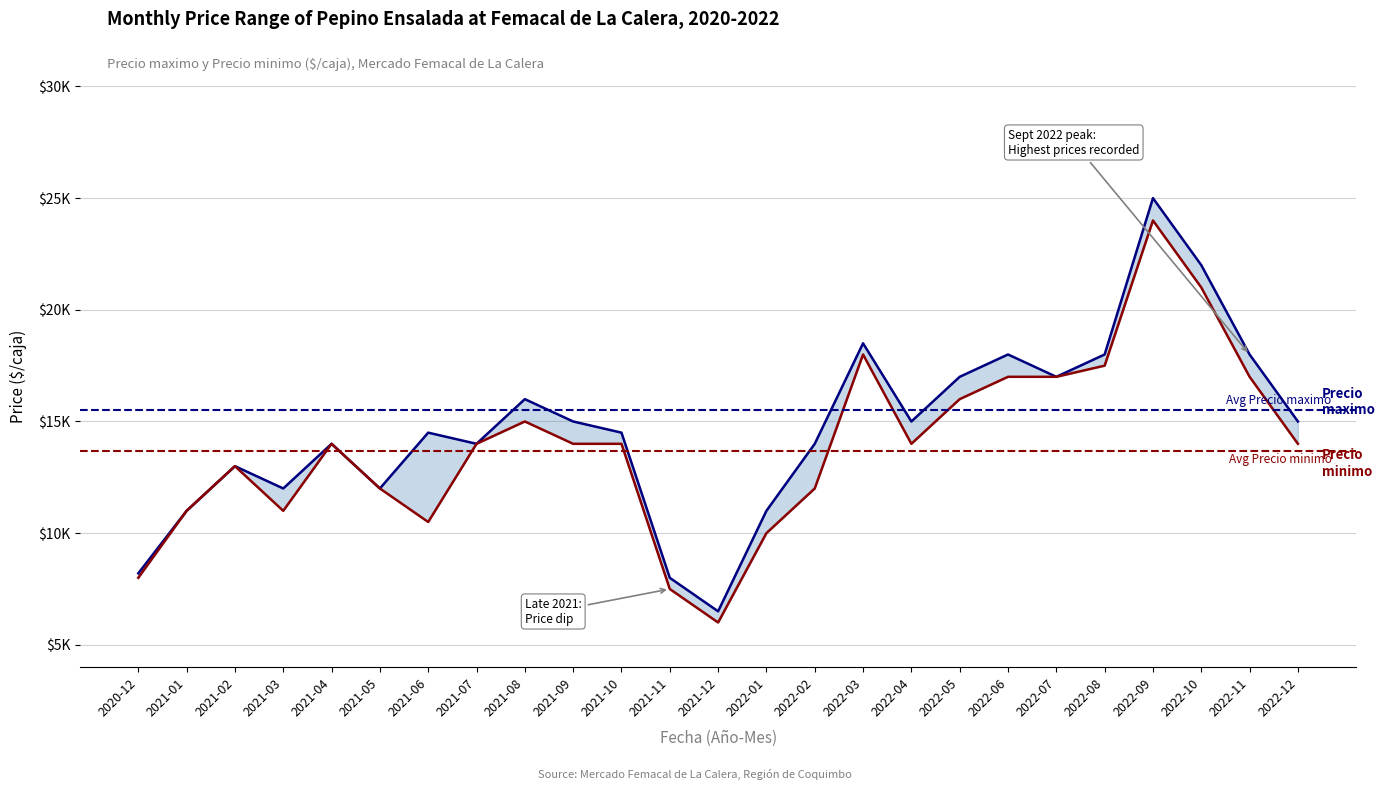

How many lines are shown in the chart?

2